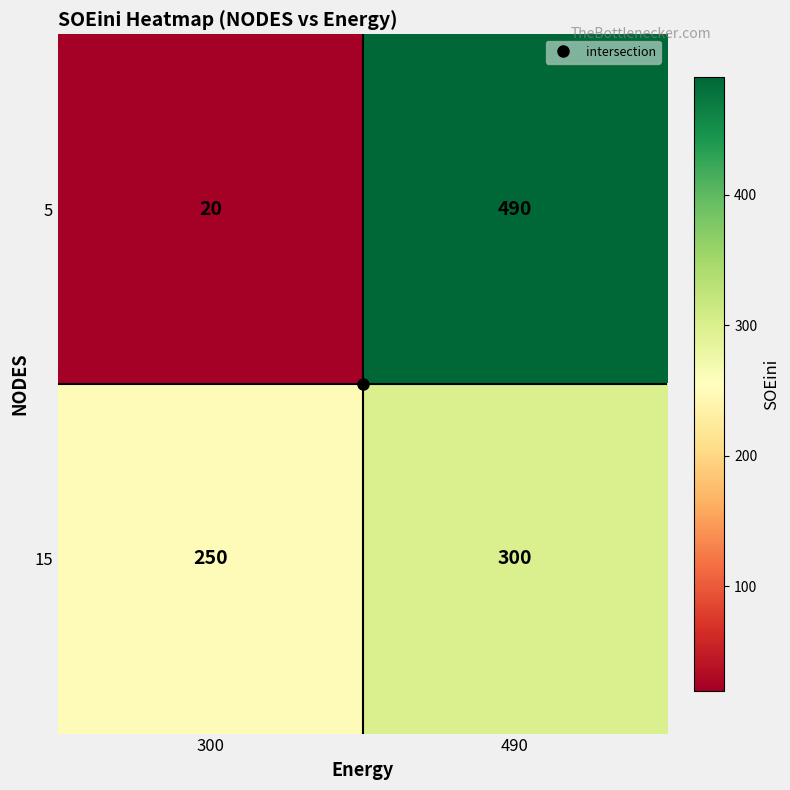

What is the difference between the highest and lowest values at 300?

230